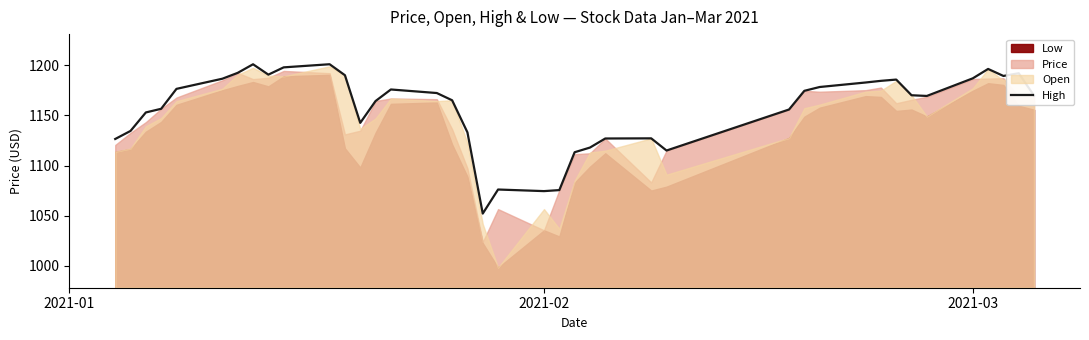

How many points are higher than both their immediate neighbors (excluding endpoints)?

8